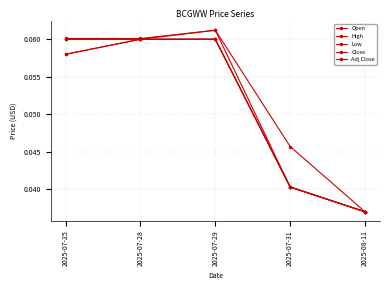

What are all the series names shown in the legend?

Open, High, Low, Close, Adj Close